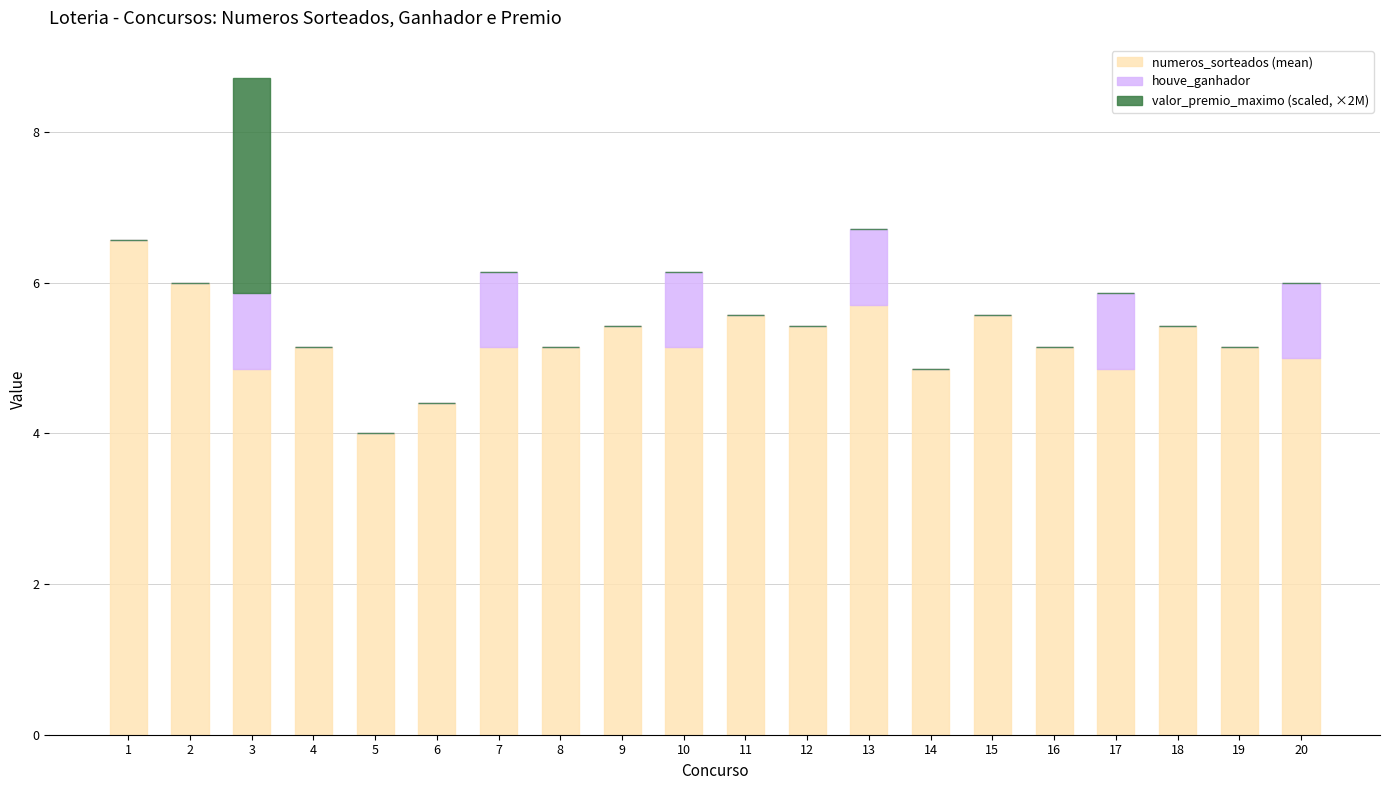

At which category is the sum across all series the highest?

3